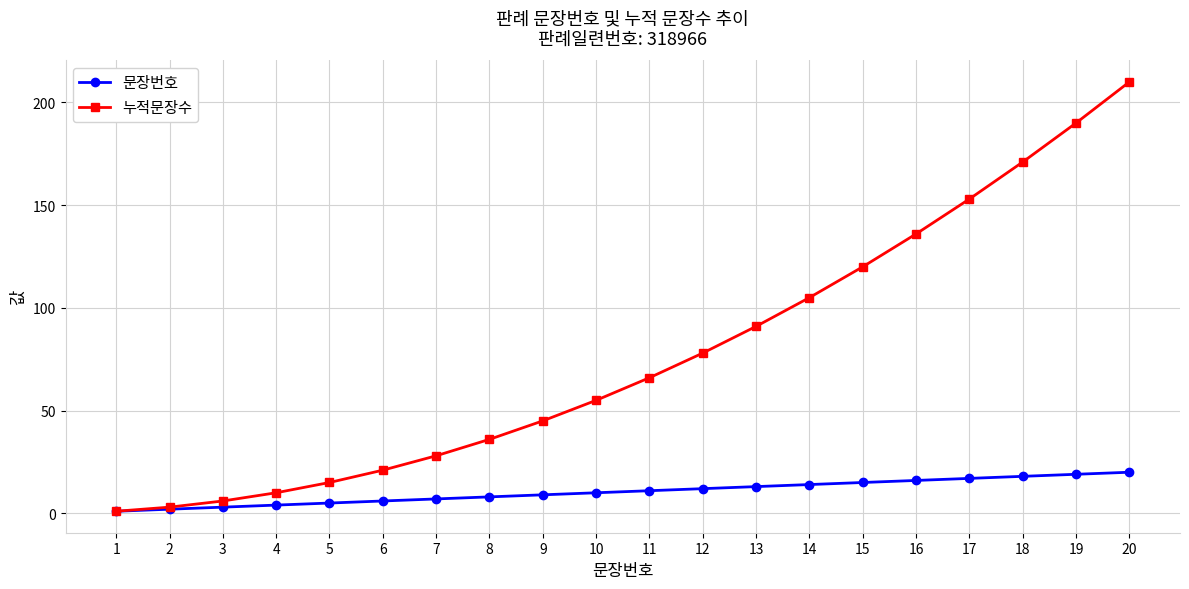

The value of 누적문장수 at 5 is 15. True or false?

True